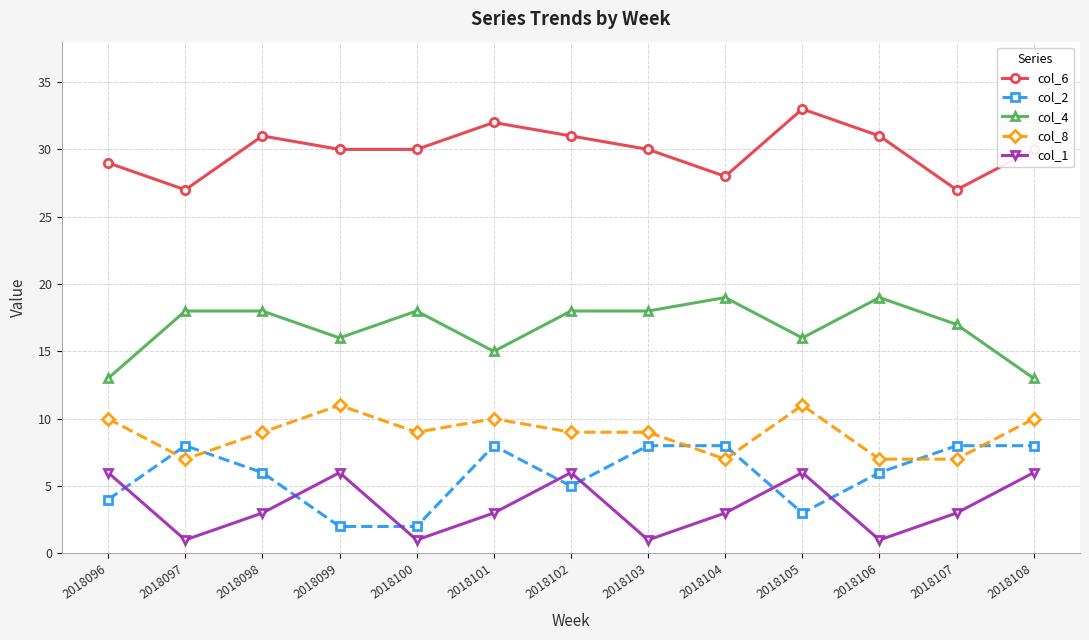

How many col_8 values are between 7 and 10?

11